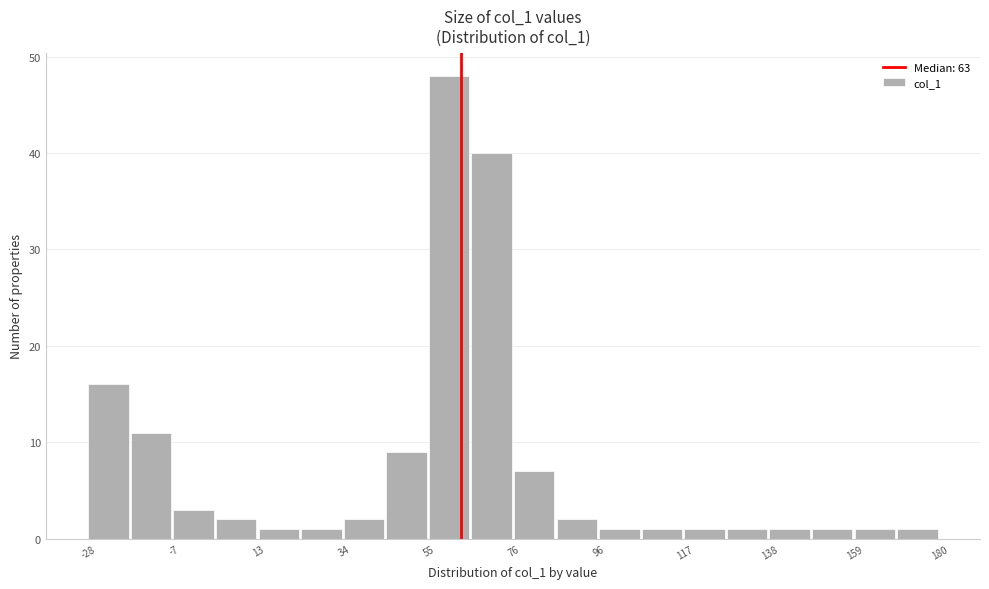

Around what value on the x-axis is the tallest bar? Give the approximate position of its centre, as read against the axis.

60